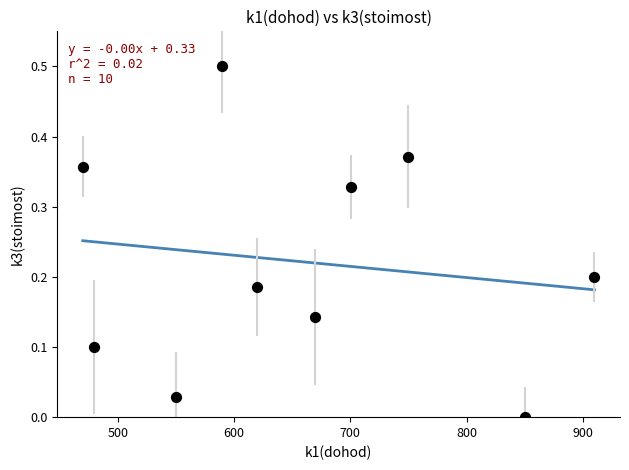

What is the average X value?

659.1